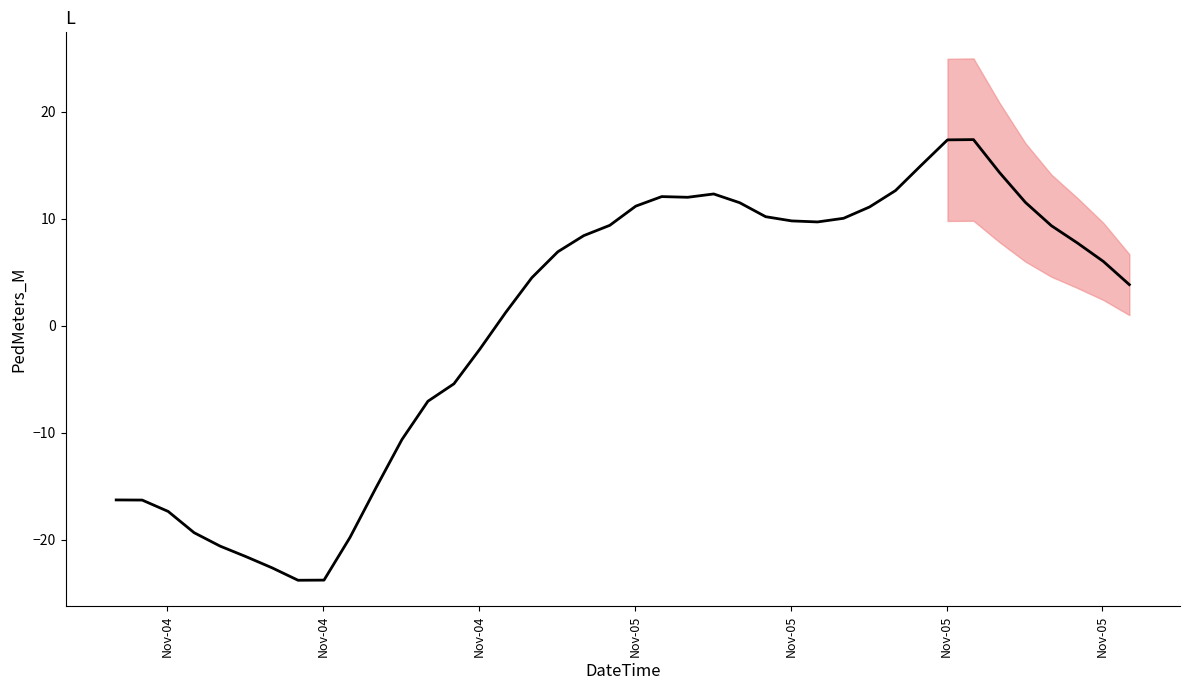

What is the value of the 7th point from the left?

-19.4